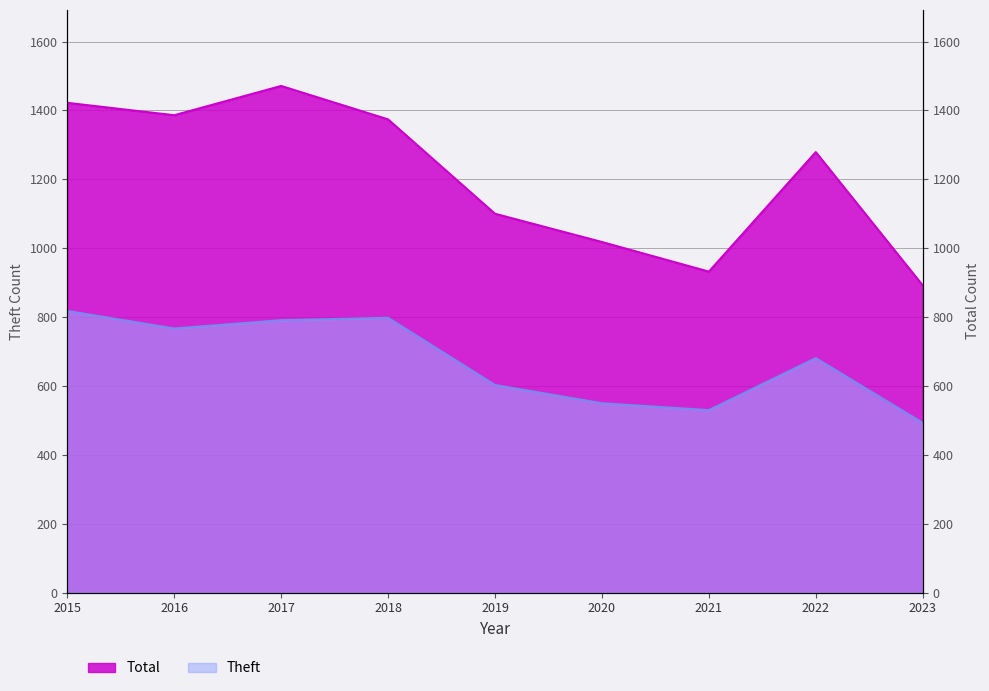

Rank the series by their average value, from highest to lowest.

Total, Theft